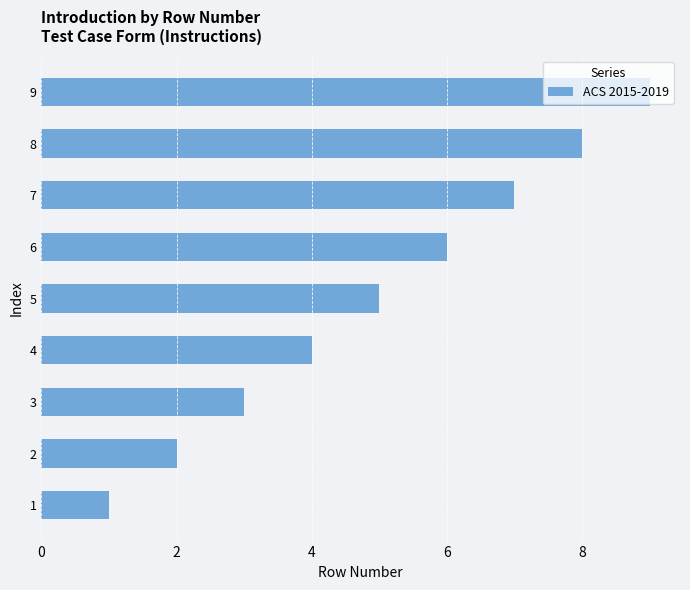

What is the difference between the maximum and second lowest values?

7